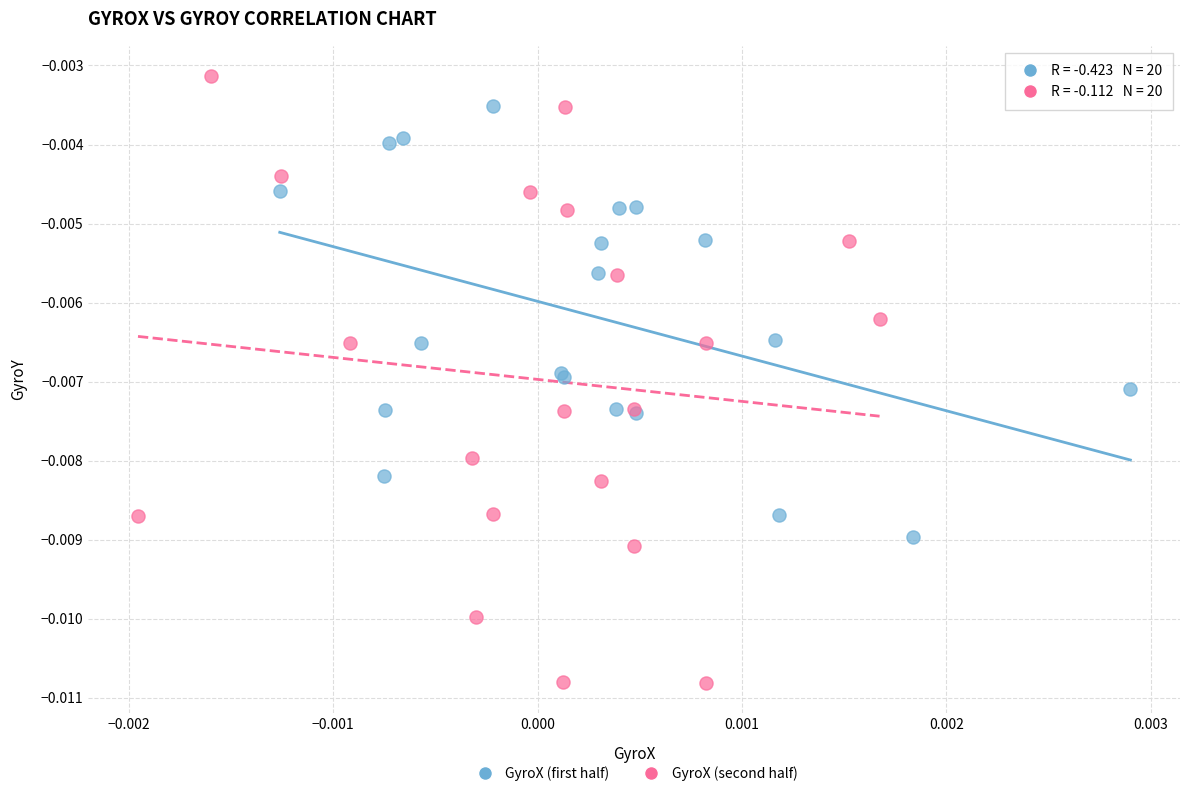

Which series has the widest spread of Y values?

GyroX (second half)